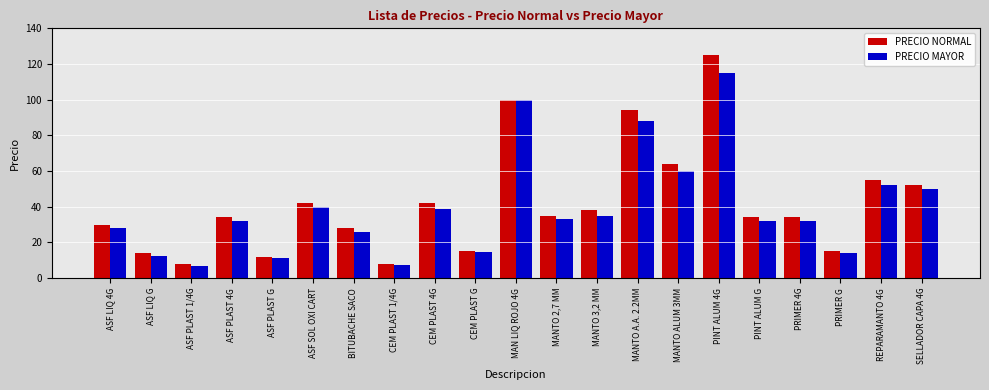

What is the average value of the PRECIO NORMAL series?

41.9